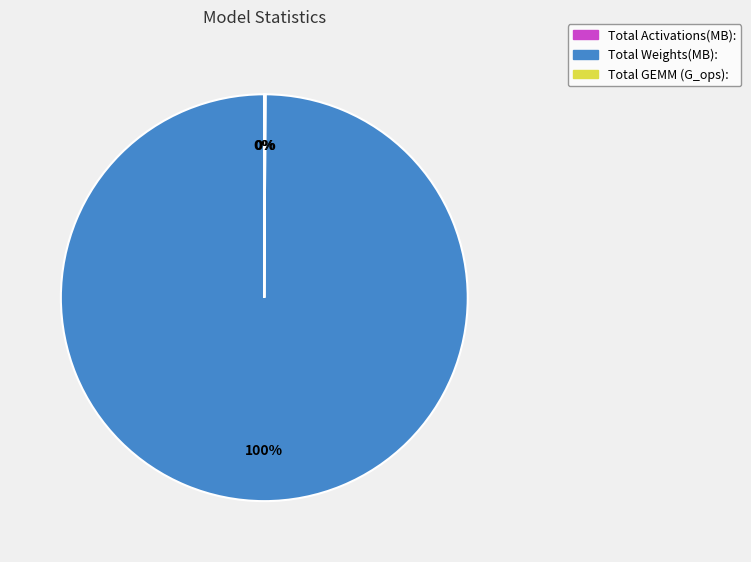

Which category accounts for the majority?

Total Weights(MB):